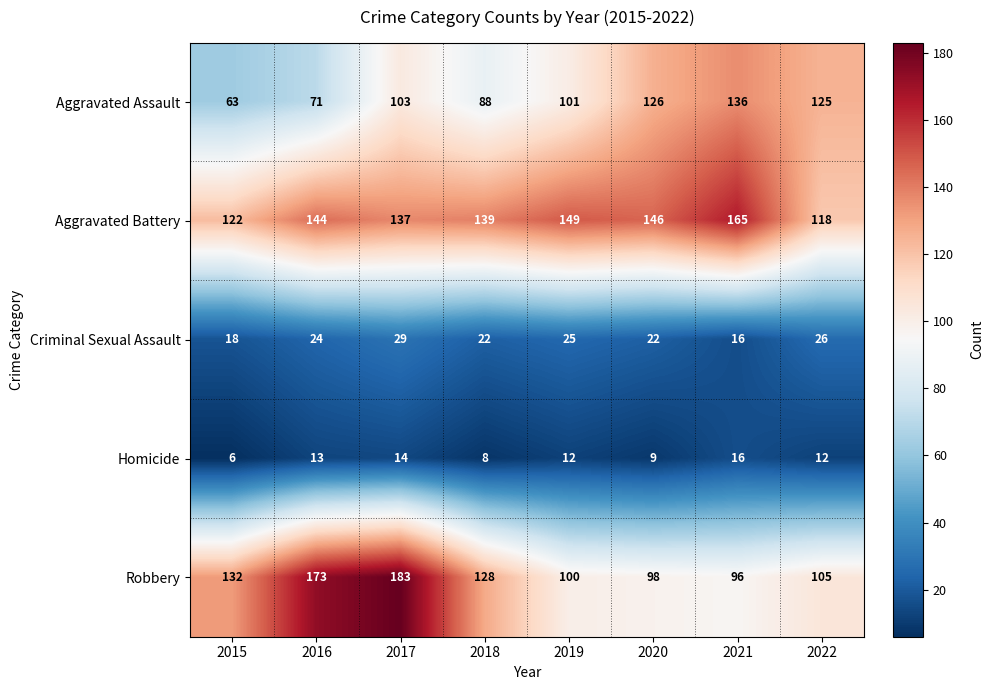

At how many categories does at least one series exceed 181?

1